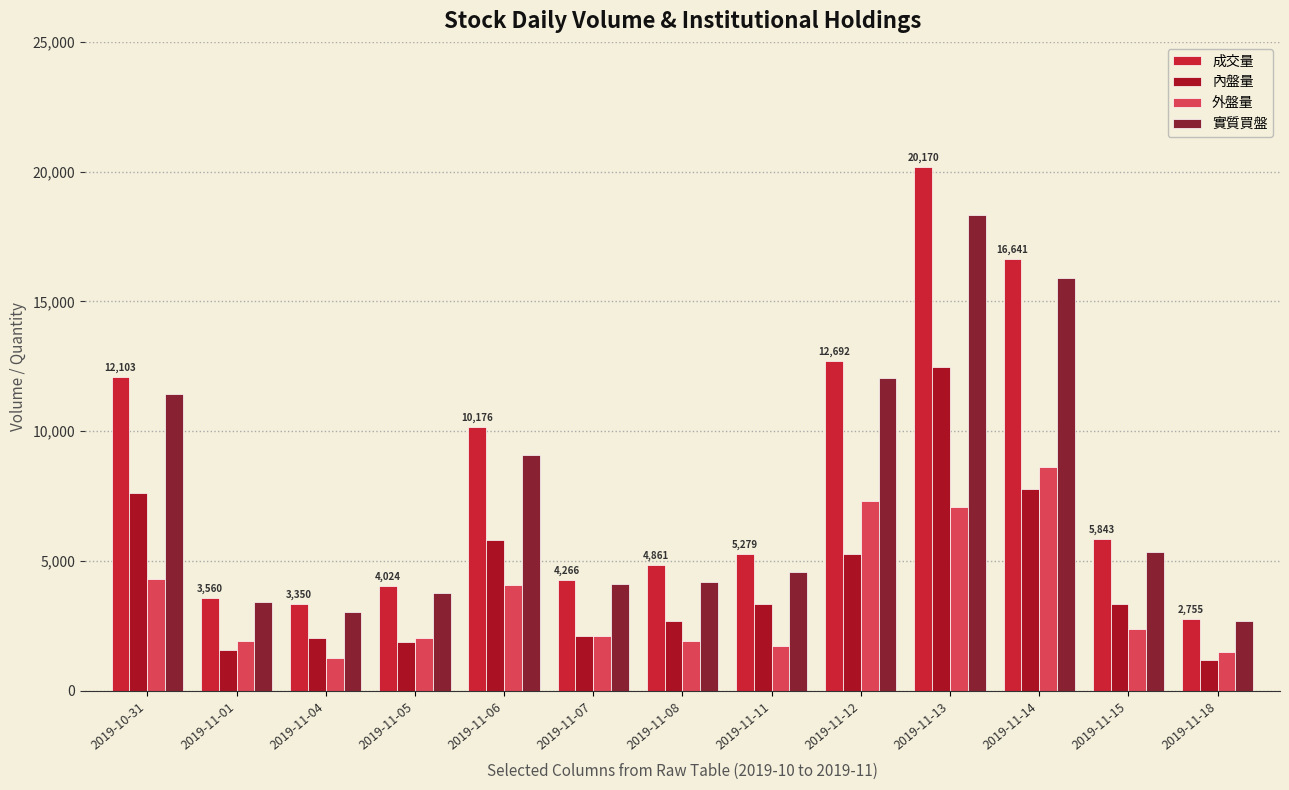

How many bars are there in total?

52